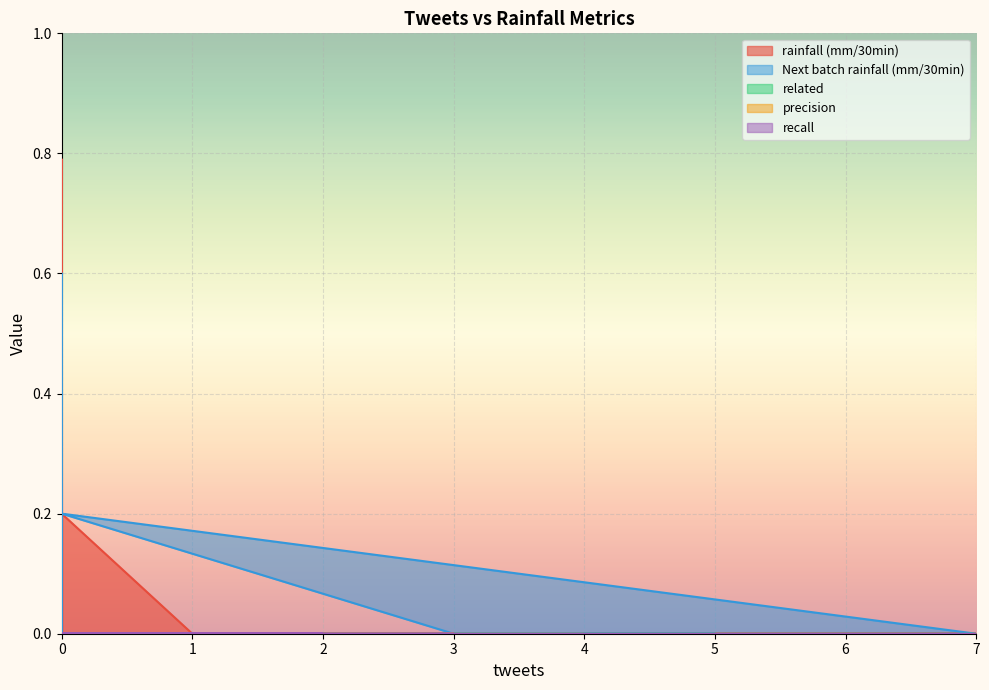

What are all the series names shown in the legend?

rainfall (mm/30min), Next batch rainfall (mm/30min), related, precision, recall